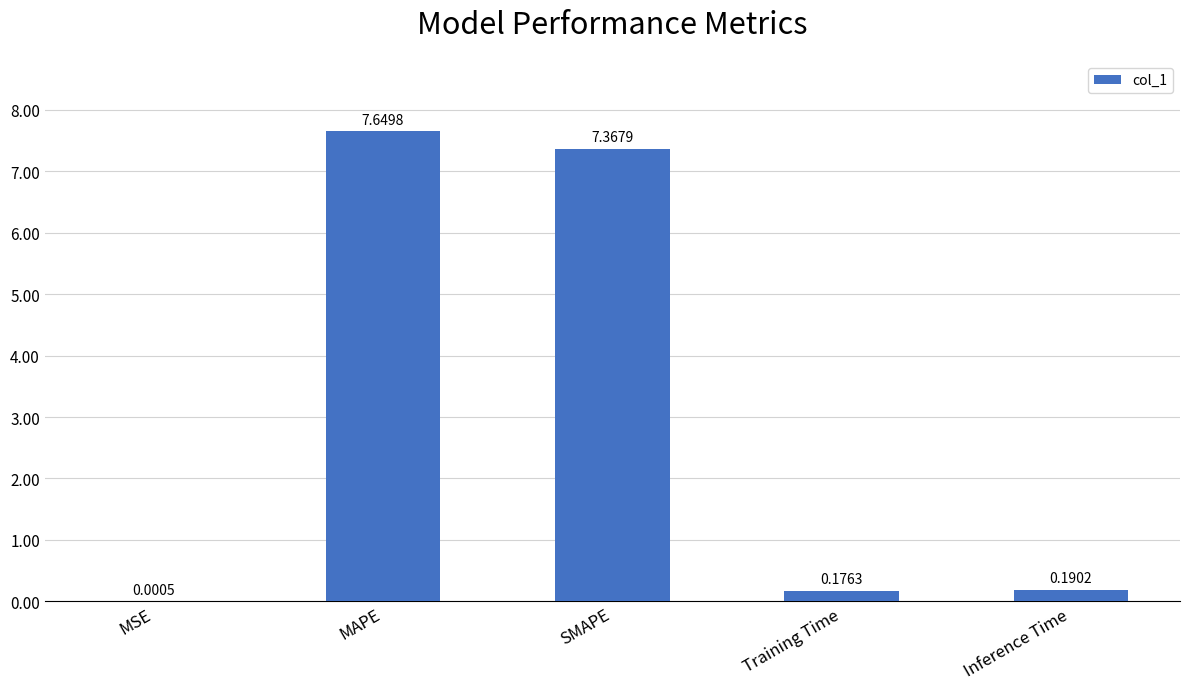

What is the average value?

3.1